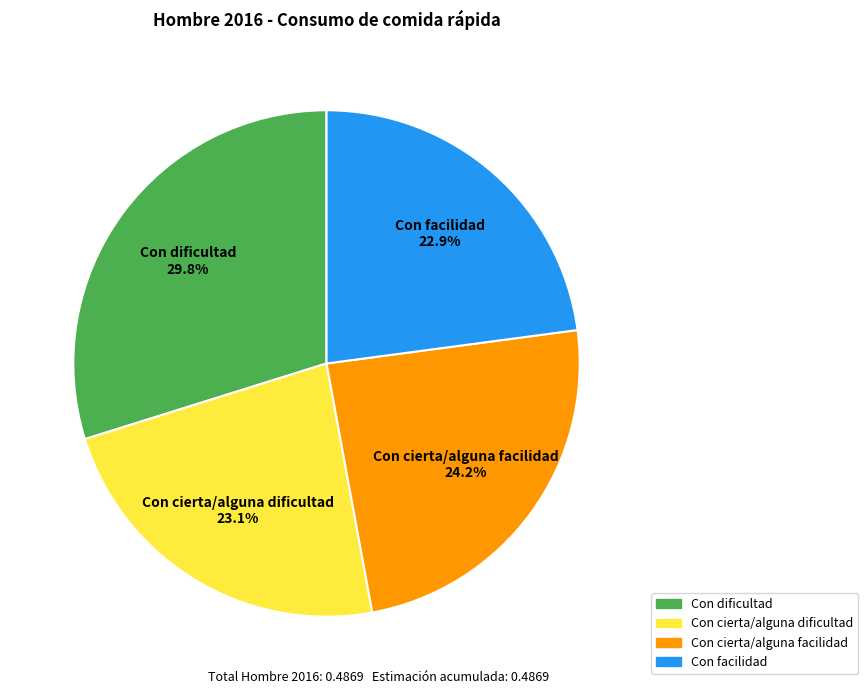

Count the number of slices in the pie.

4